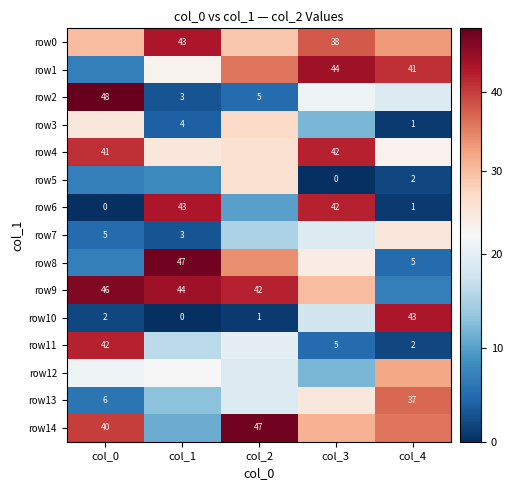

Is it true that row9 equals 46 at col_0?

True